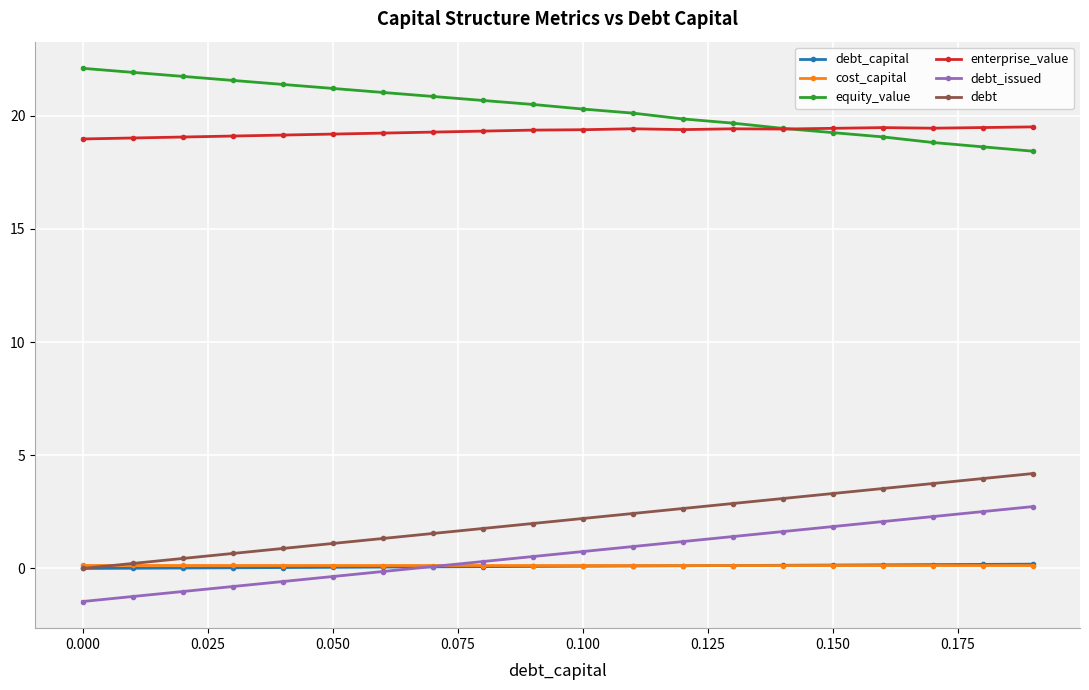

What is the maximum value shown in the chart?

22.1